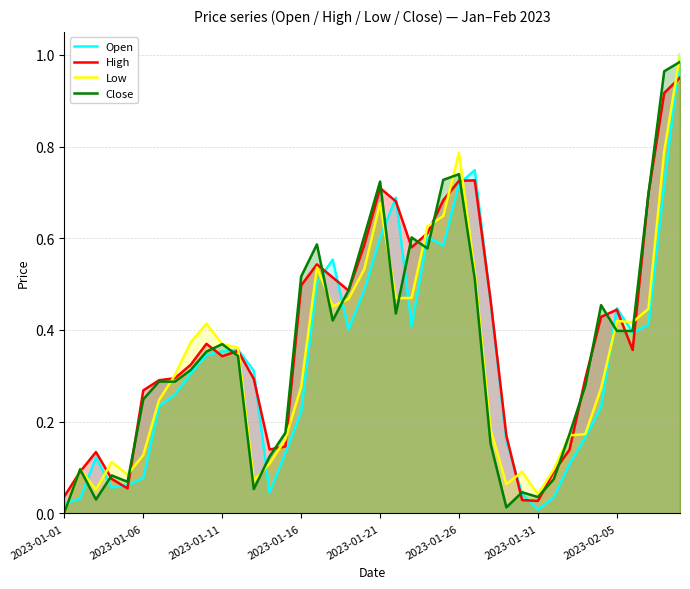

After their last crossing, which series has the higher values: Close or High?

Close